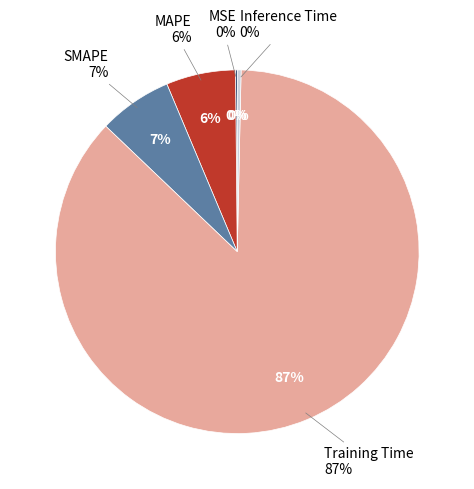

Between MSE and Inference Time, which is larger?

Inference Time